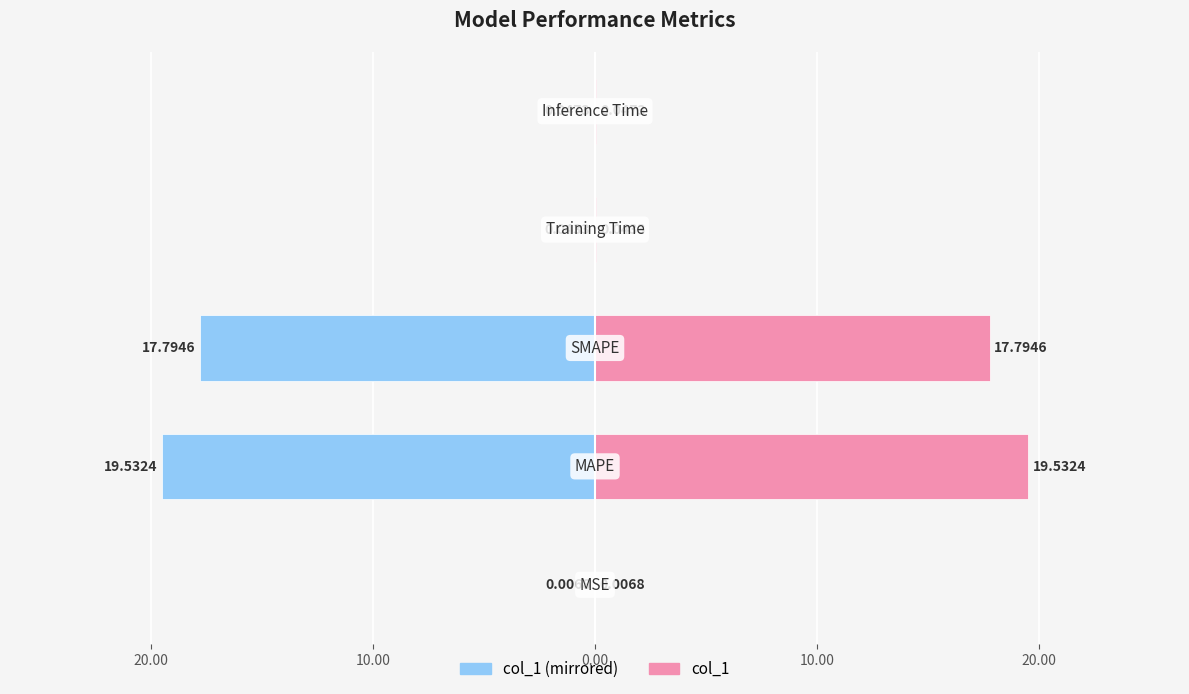

Which series has the largest total across all categories?

col_1